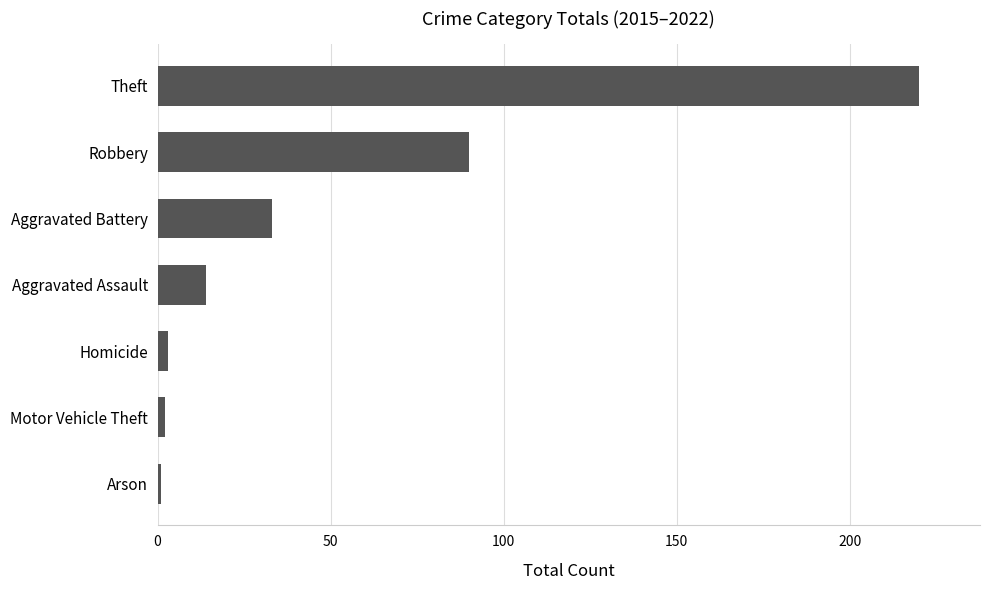

Which has a higher value, Motor Vehicle Theft or Aggravated Assault?

Aggravated Assault